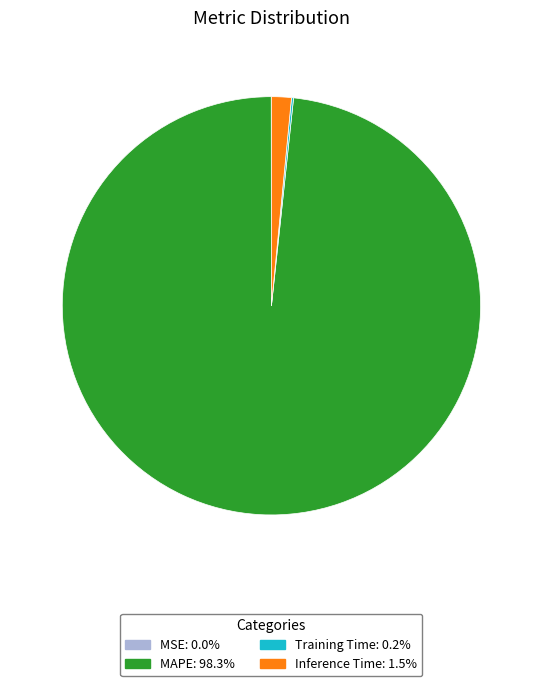

Is there any slice that represents more than half of the pie?

Yes